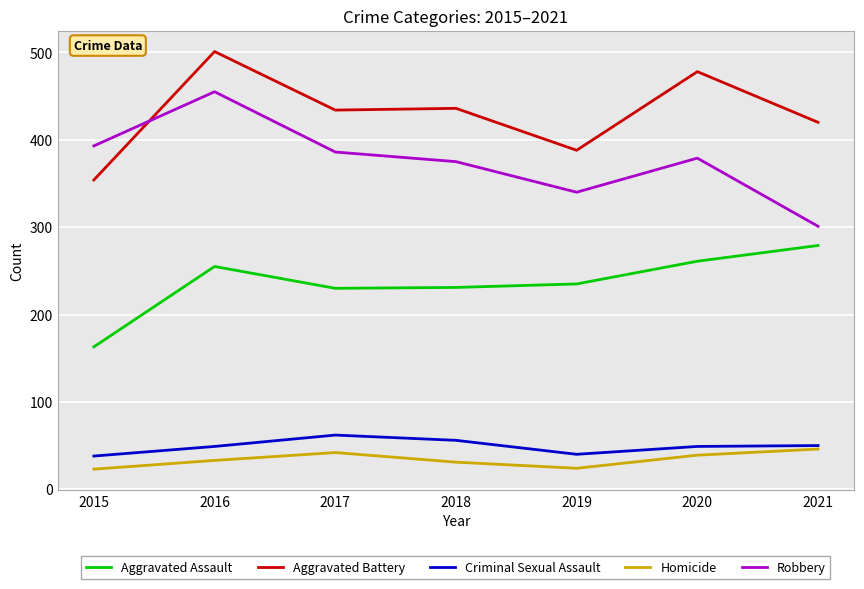

Which category has the lowest value in the Robbery series?

2021